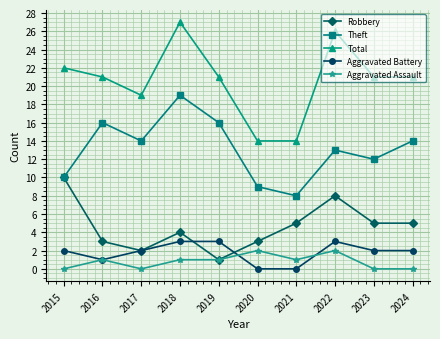

What is the total value across all series at 2024?

42